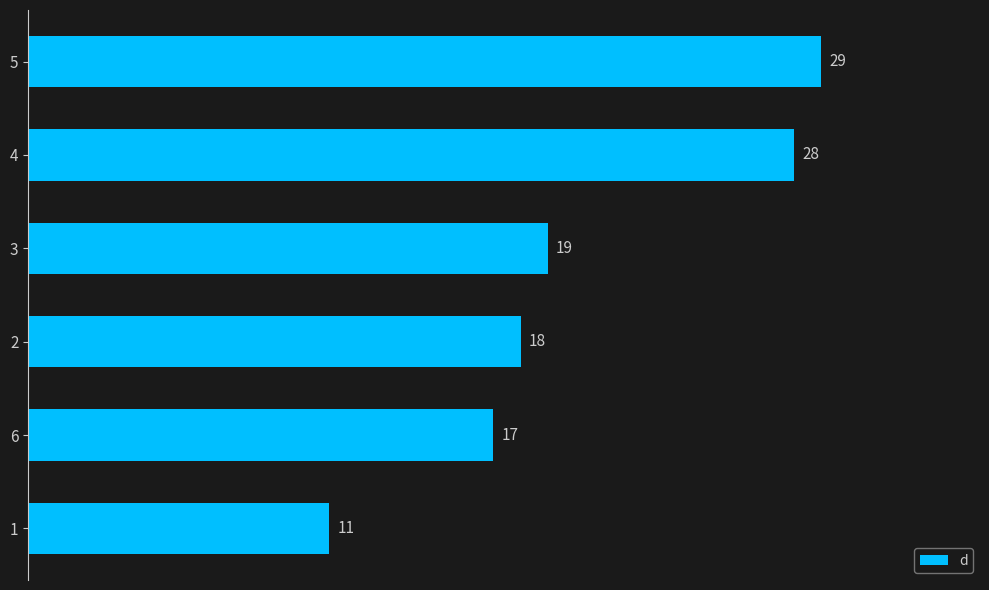

What is the average value?

20